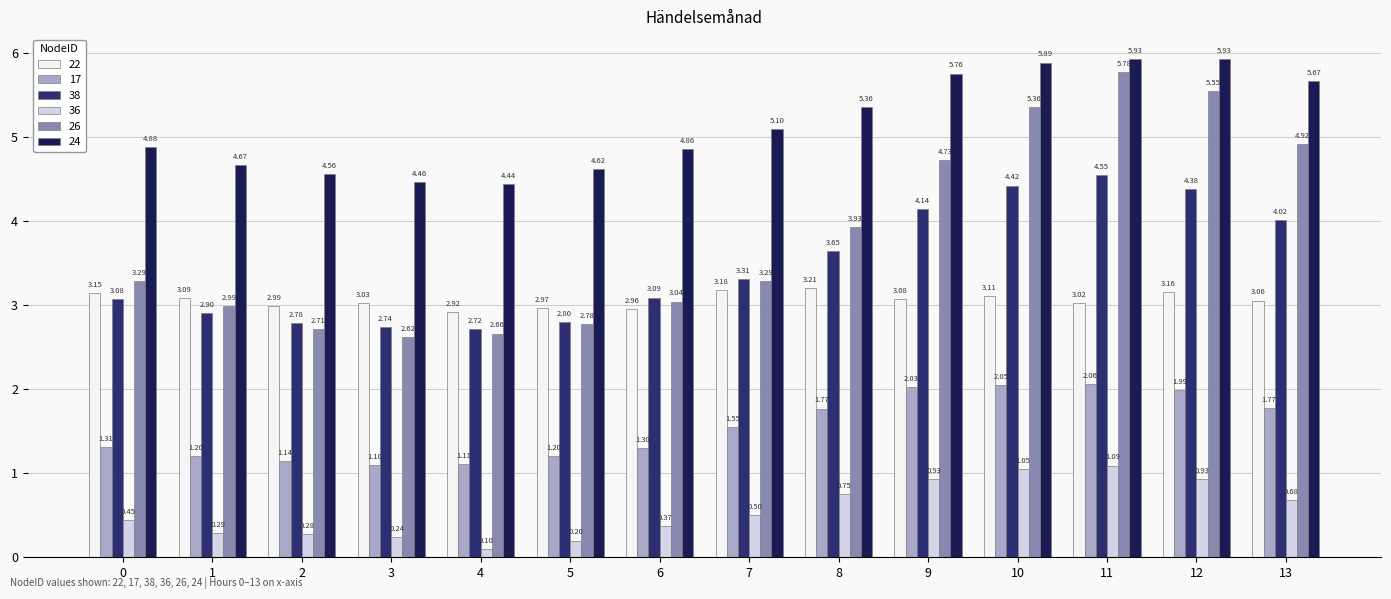

Between 6 and 13, which series saw the biggest shift?

26